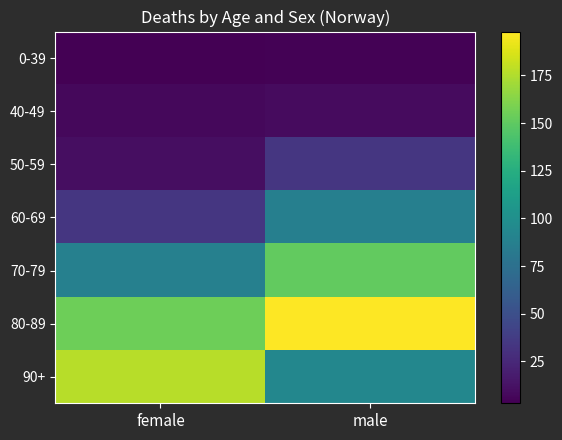

Which series has the largest total across all categories?

80-89